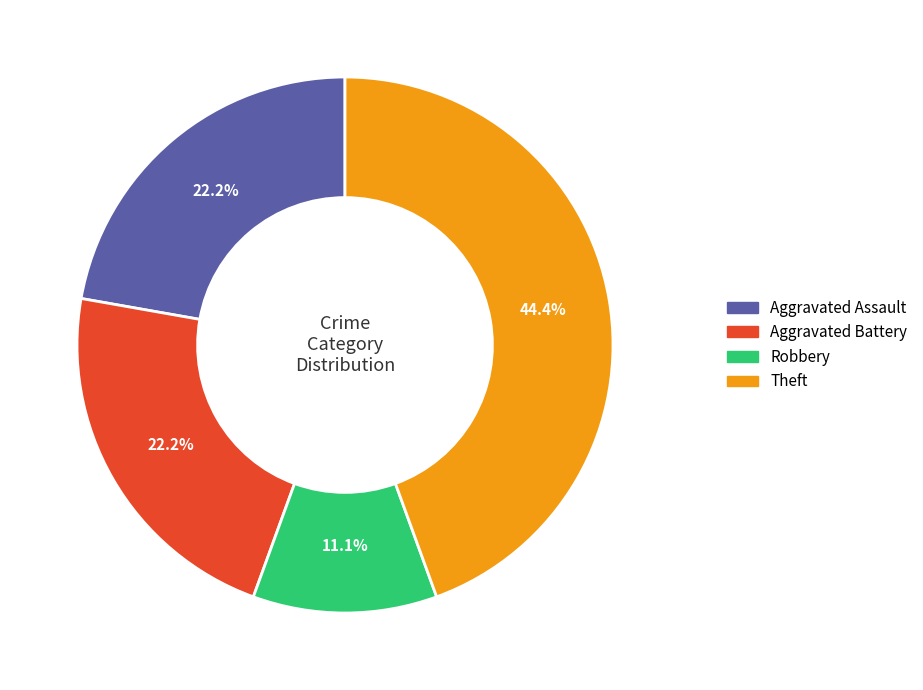

Does any single category account for the majority?

No